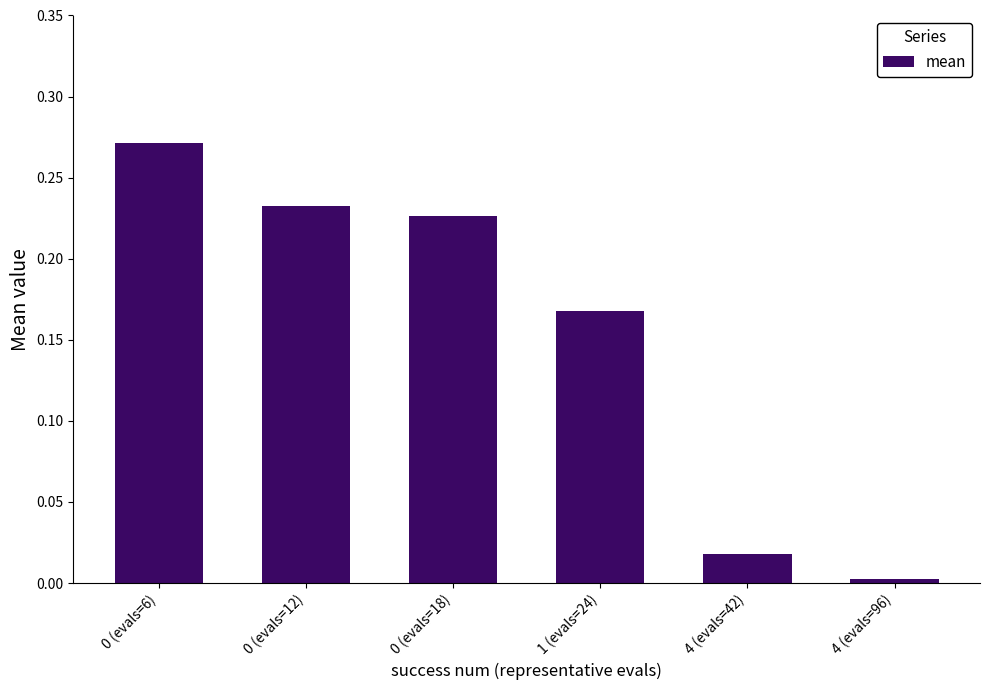

At which category does the chart reach its minimum across all series?

4 (evals=96)